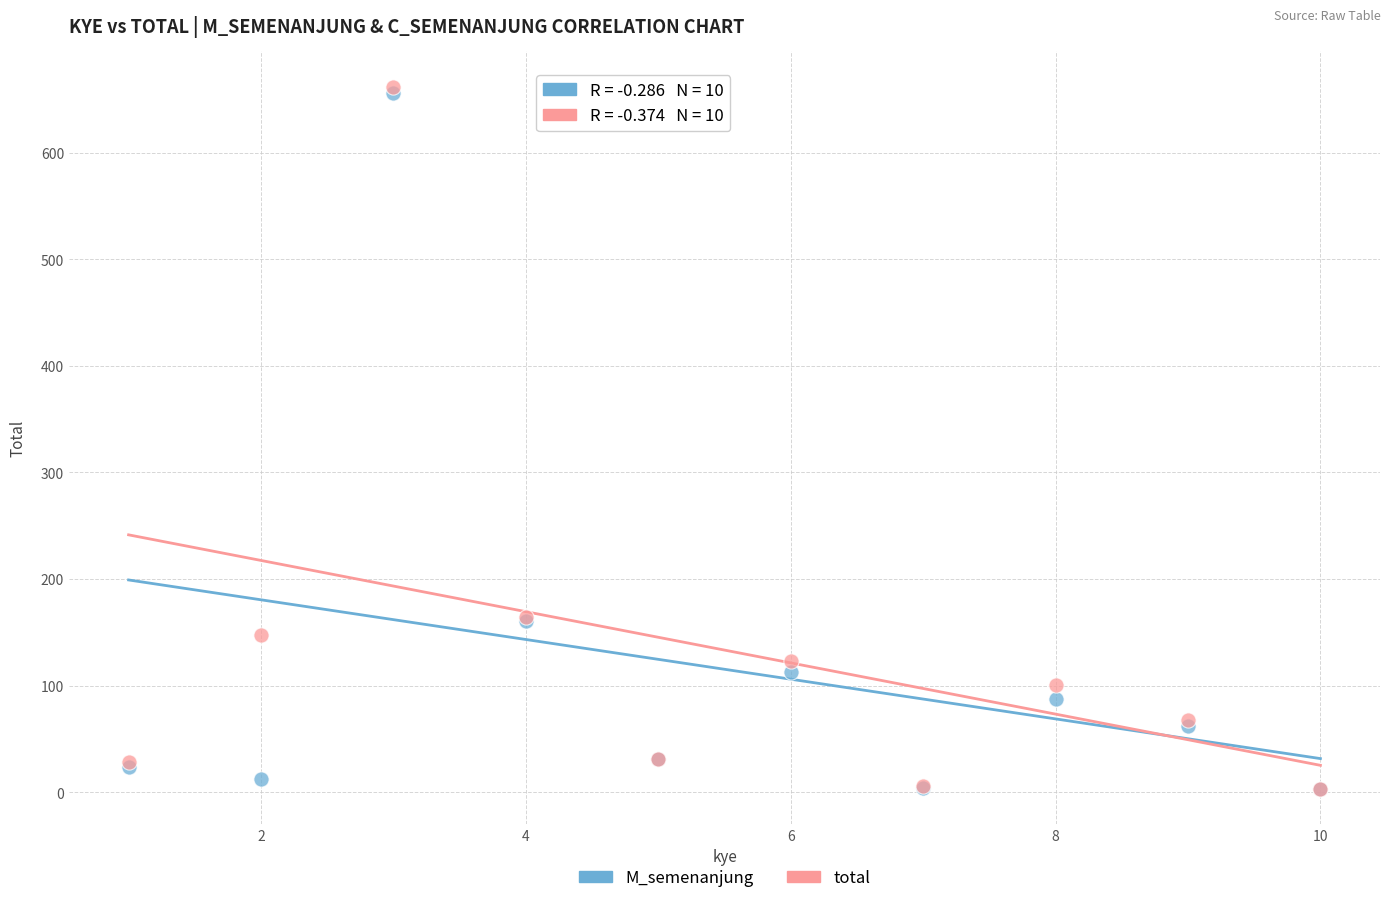

What are all the series names shown in the legend?

M_semenanjung, total